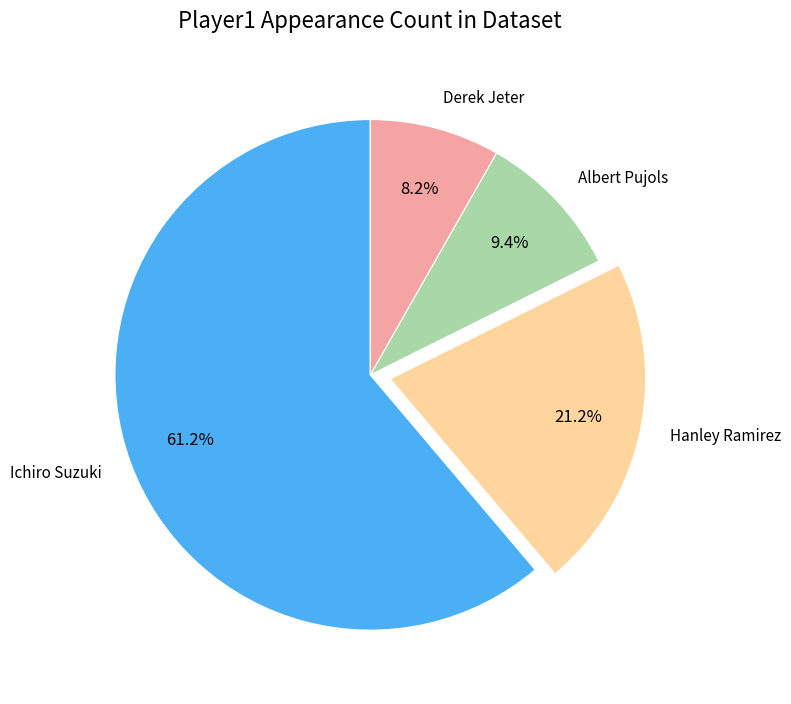

Which category has the smallest portion of the pie?

Derek Jeter